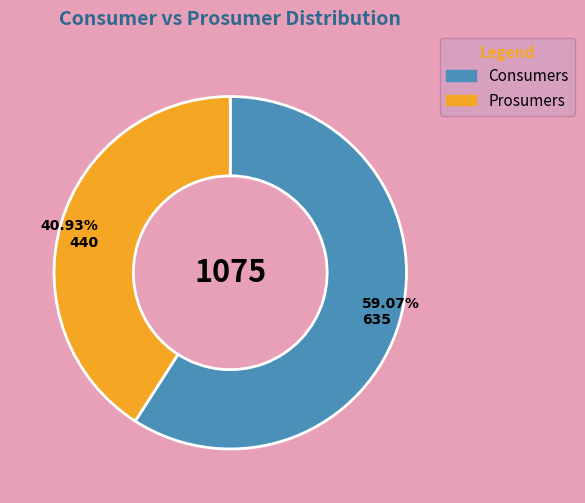

Count the number of slices in the pie.

2